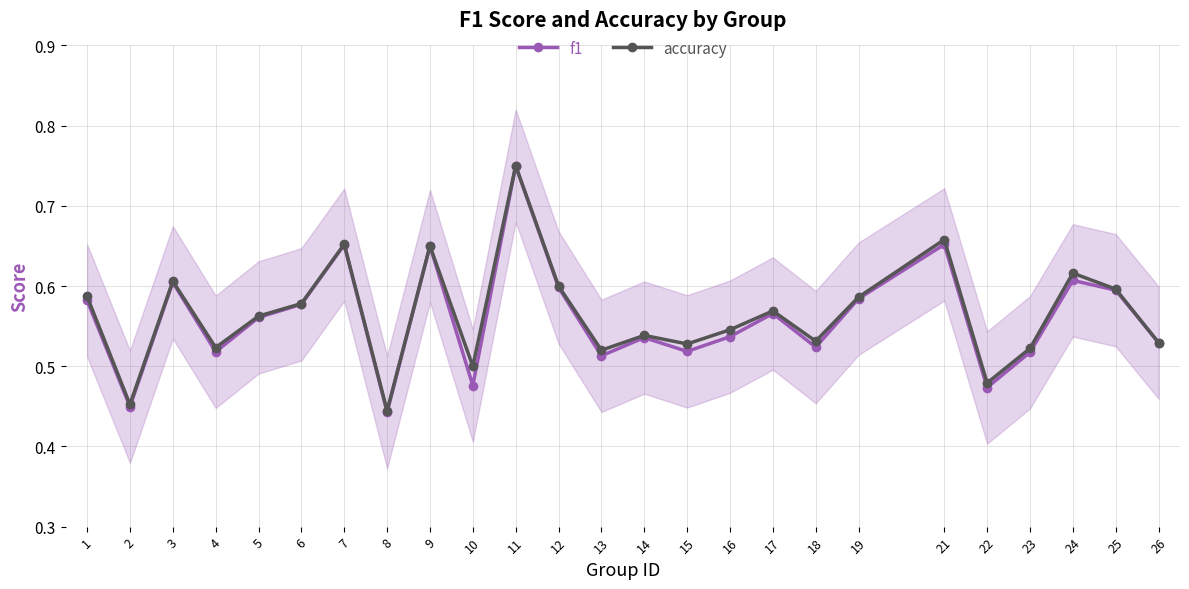

At which label is accuracy closest to 0?

8